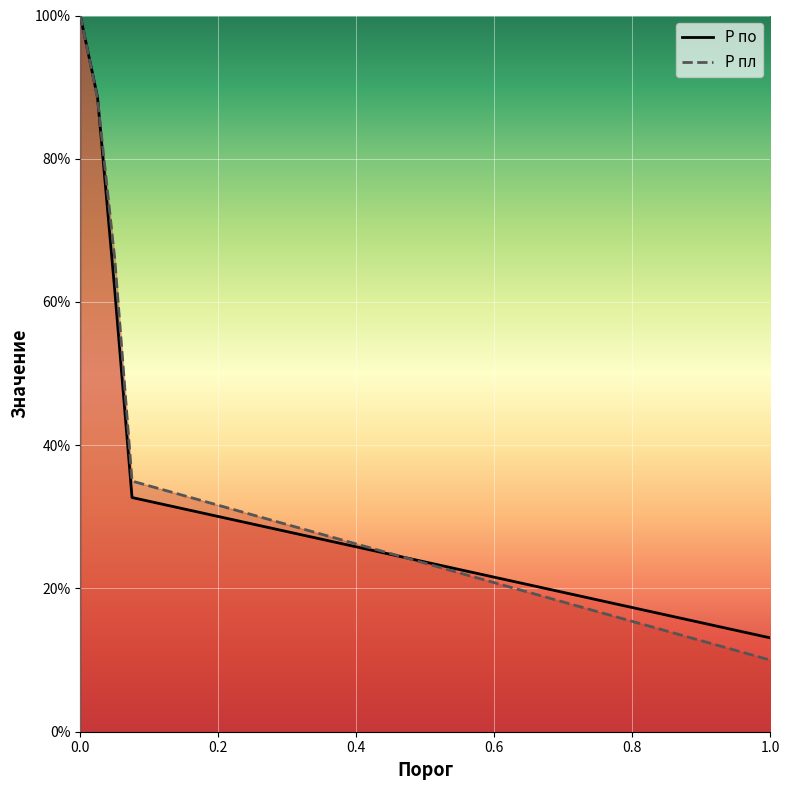

The value of P по at 0.05 is 0.9. True or false?

False